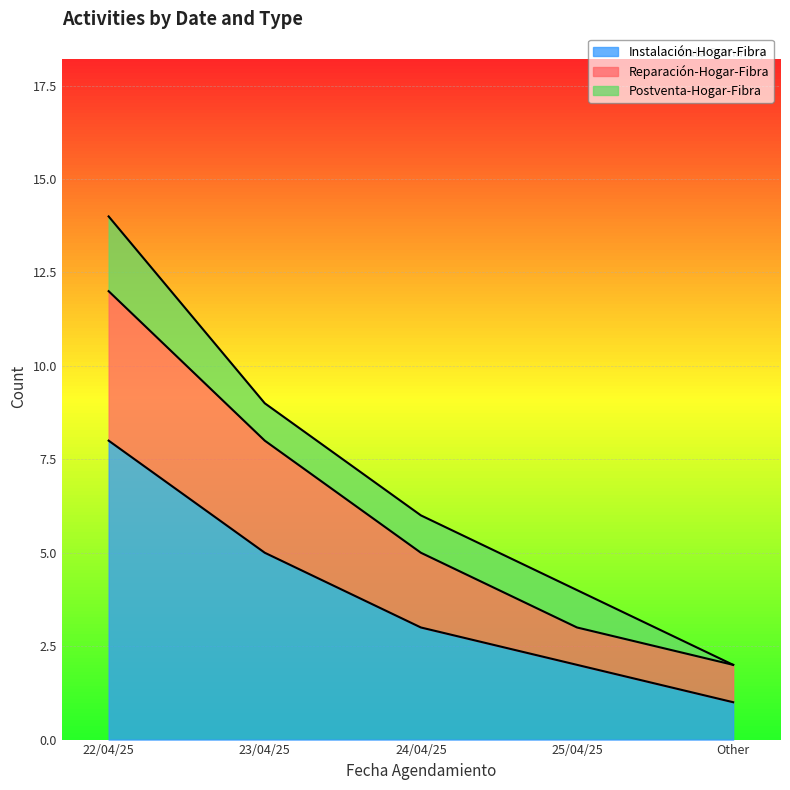

How many lines are shown in the chart?

3